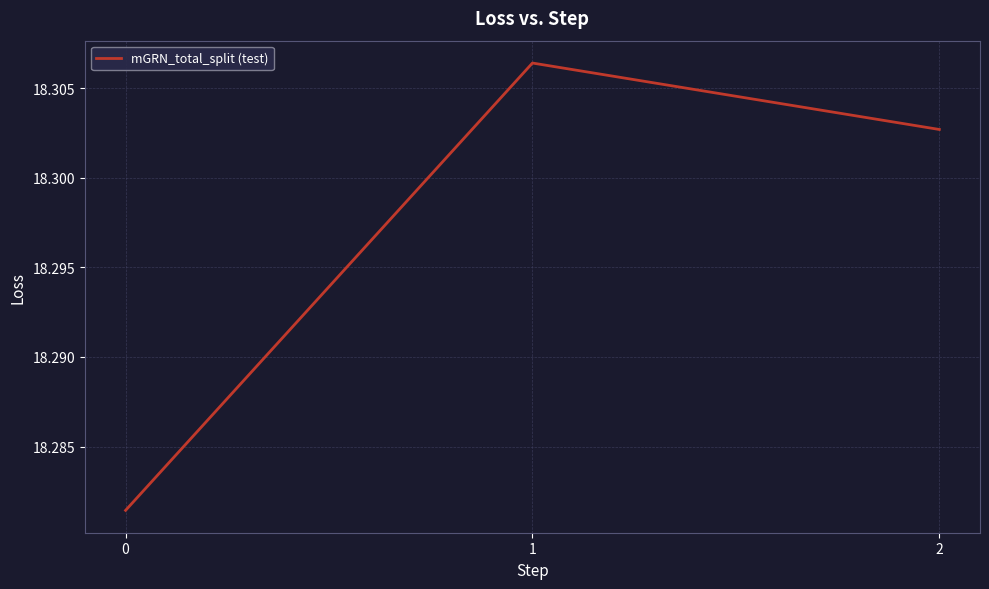

Which has a higher value, 0 or 2?

2